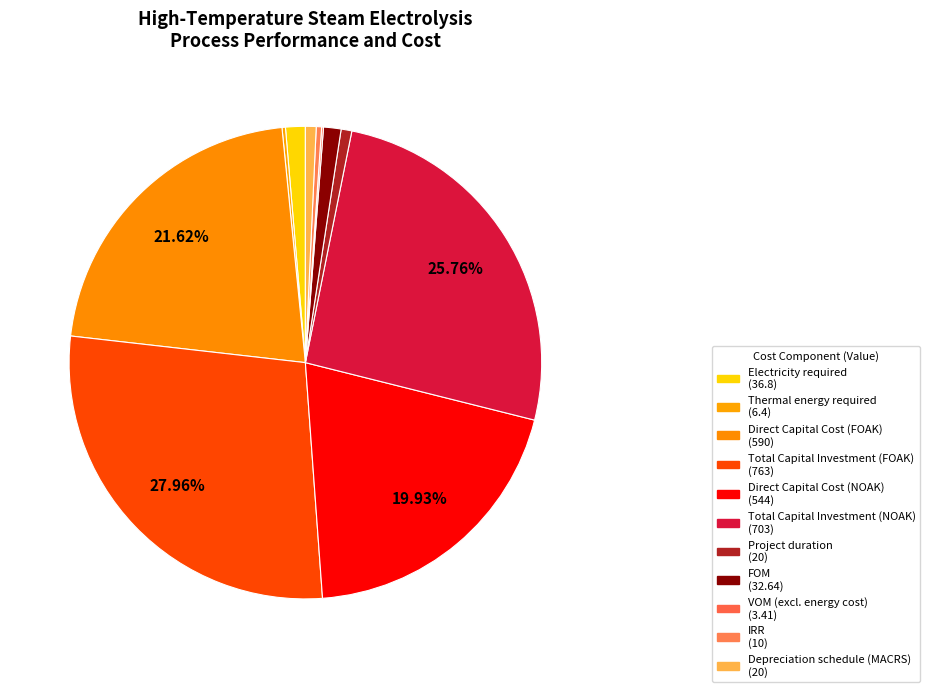

Is it true that VOM (excl. energy cost) is 0% of the pie?

True